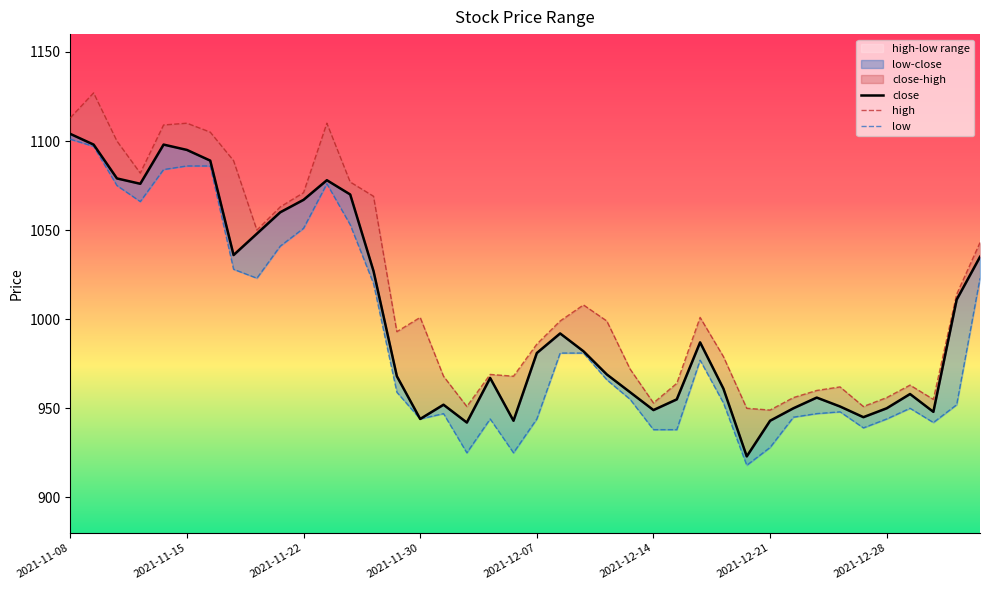

Between 34 and 18, which is larger?

18